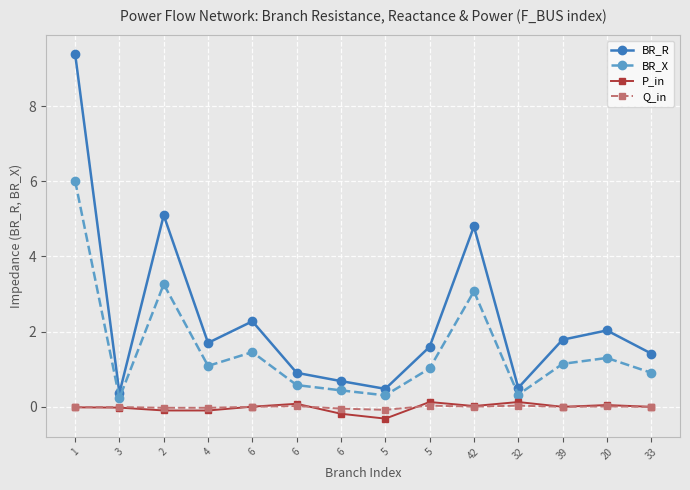

What is the label of the 6th point from the right?

5